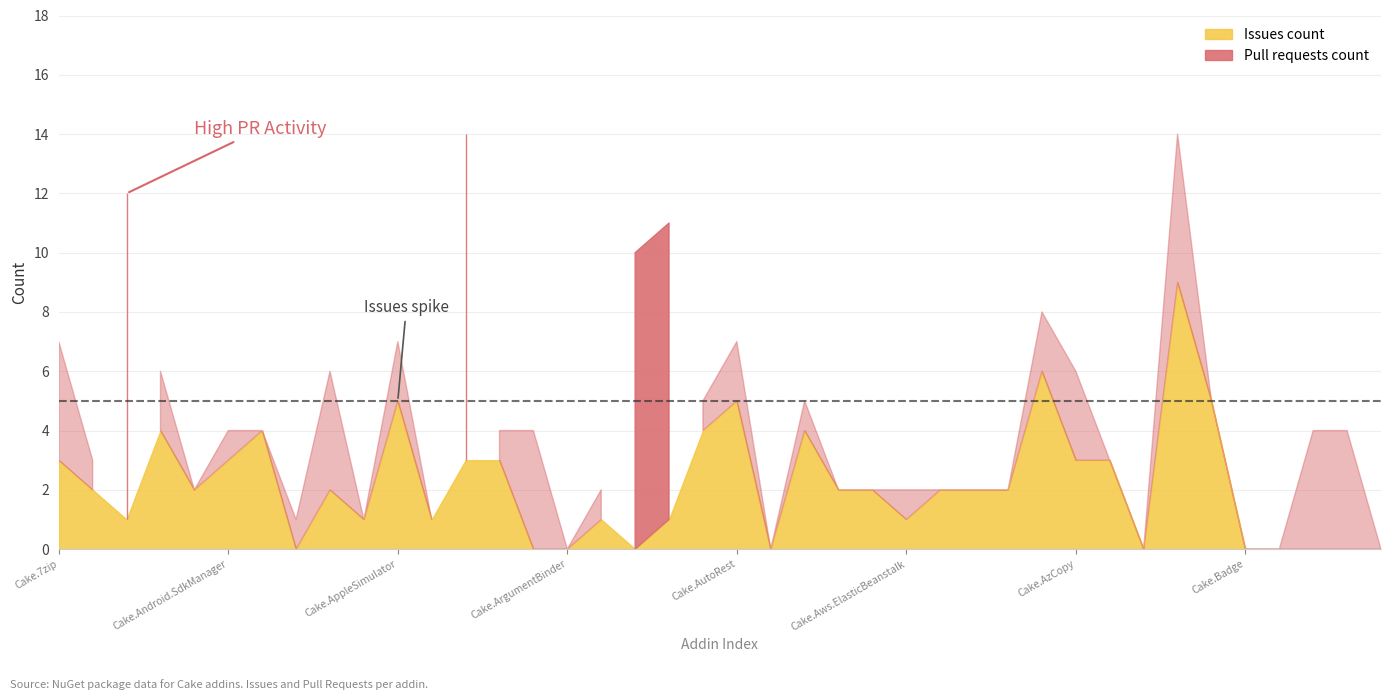

Which has a higher value, Cake.ArgumentBinder or Cake.AppPackager?

Cake.AppPackager